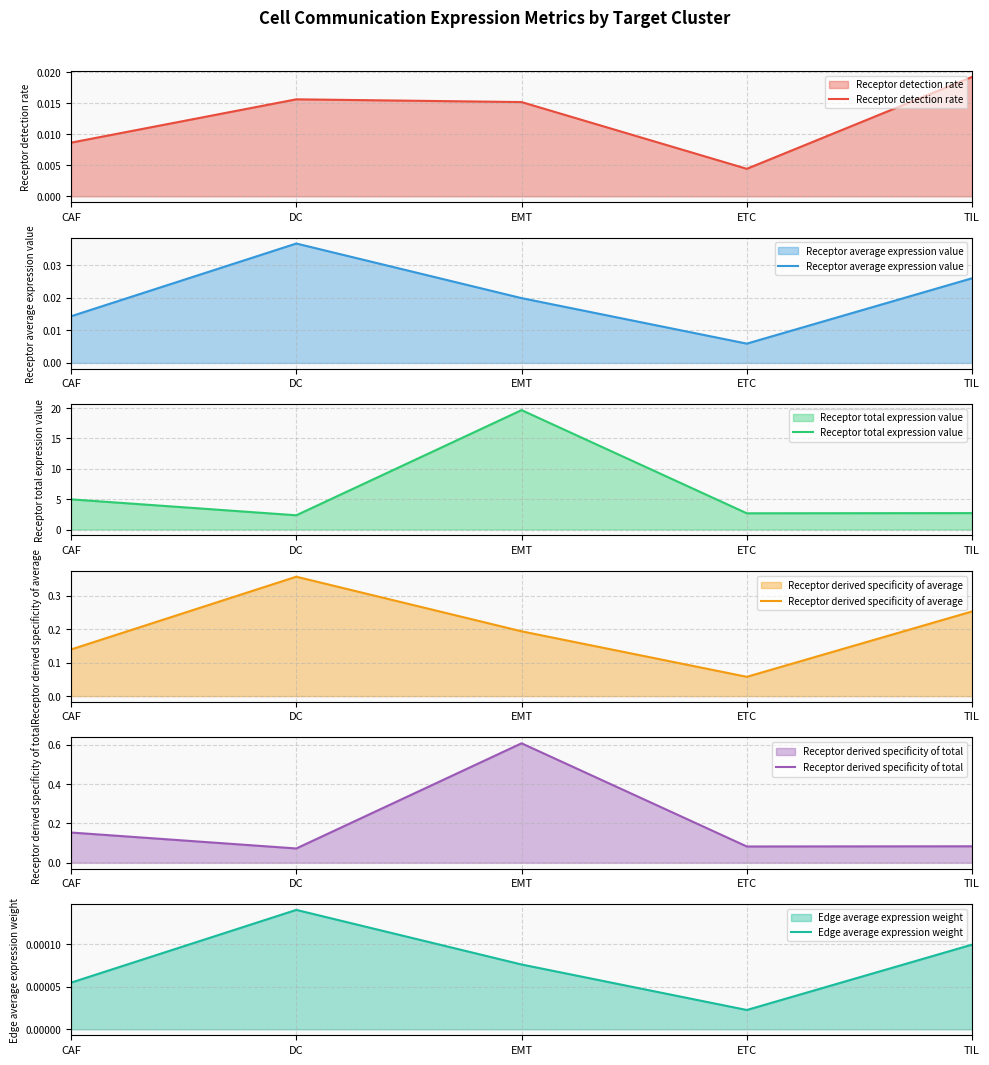

Which category has the highest value in the Receptor total expression value series?

EMT